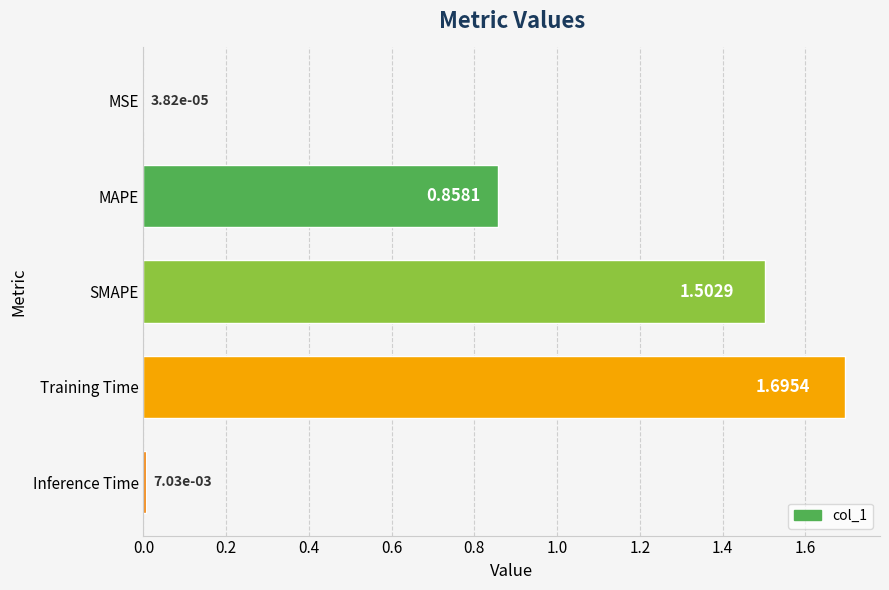

What is the sum of all values?

4.1